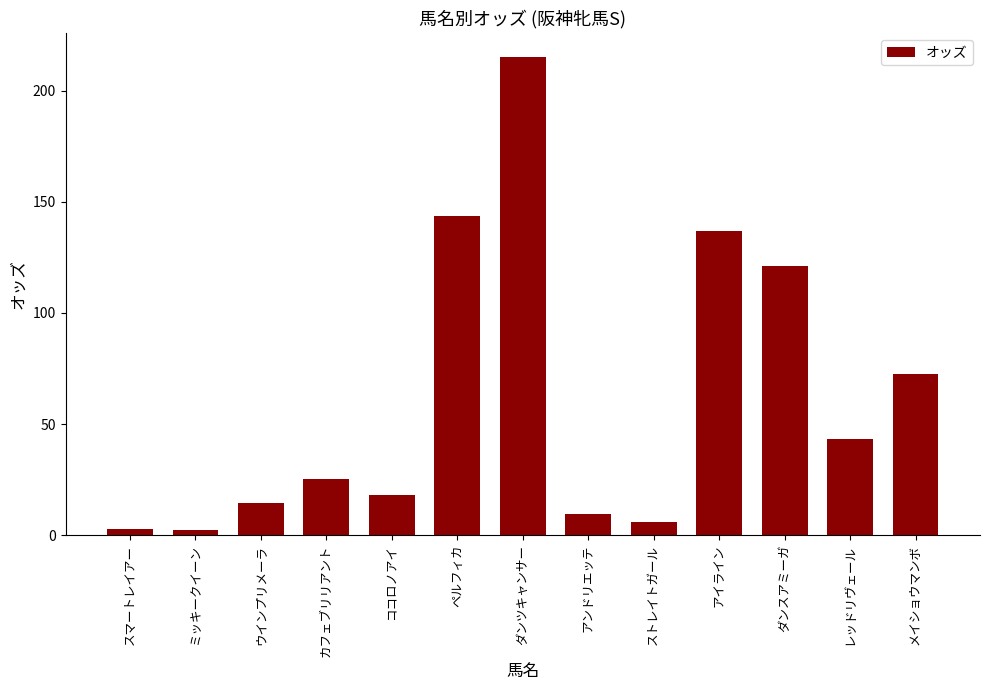

Between ダンツキャンサー and ミッキークイーン, which is larger?

ダンツキャンサー